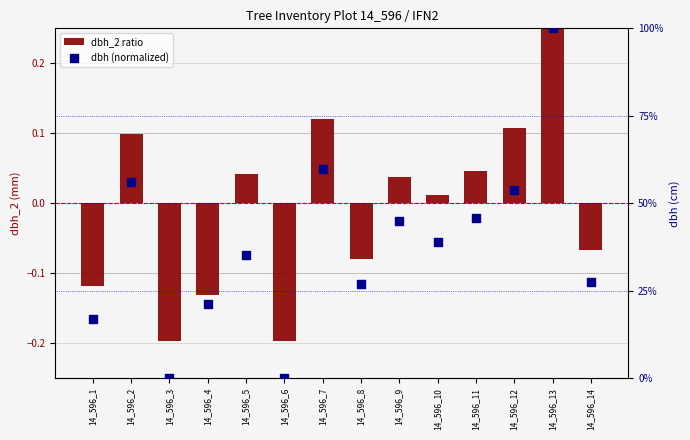

Is the value of dbh (normalized) at 14_596_9 greater than the value of dbh_2 ratio at 14_596_7?

Yes